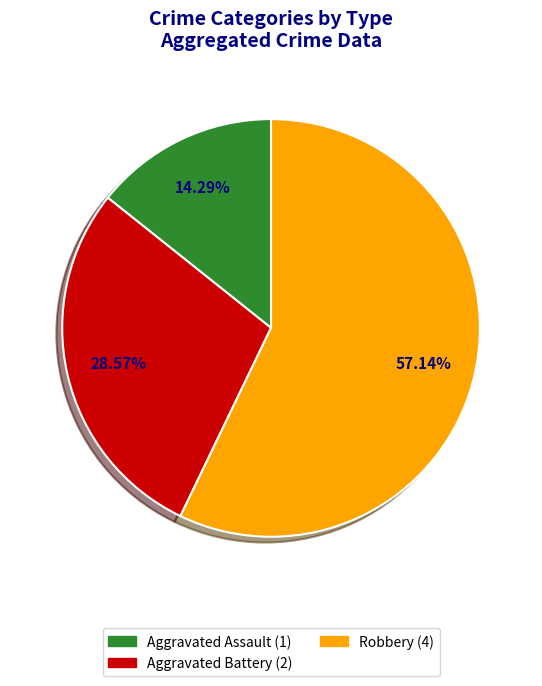

To the nearest percent, what is the difference between the largest and smallest slice percentages?

43%